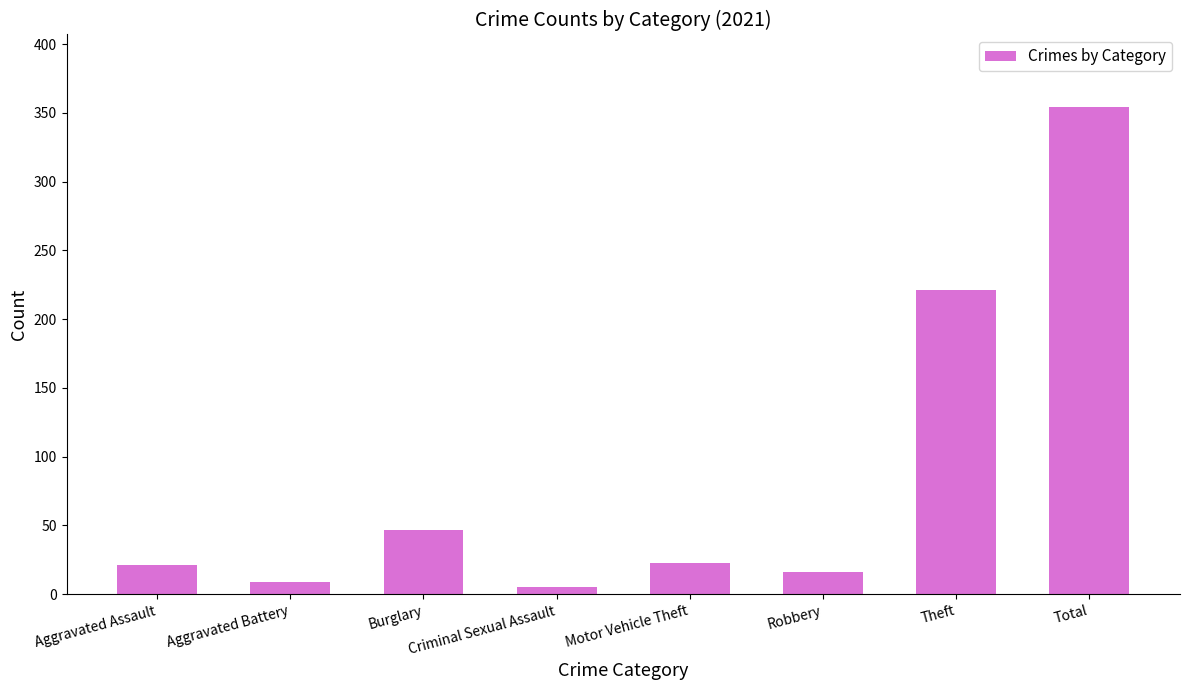

What is the difference between the second highest and second lowest values?

212